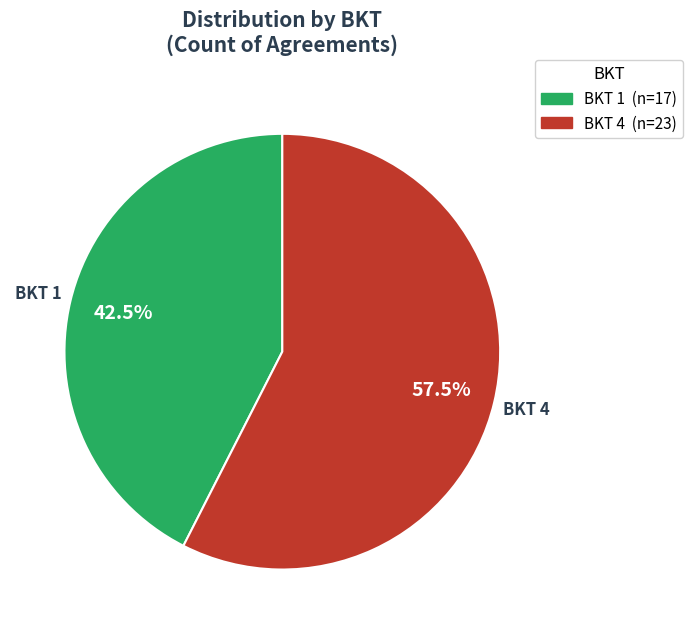

What is the smallest slice in the pie chart?

BKT 1